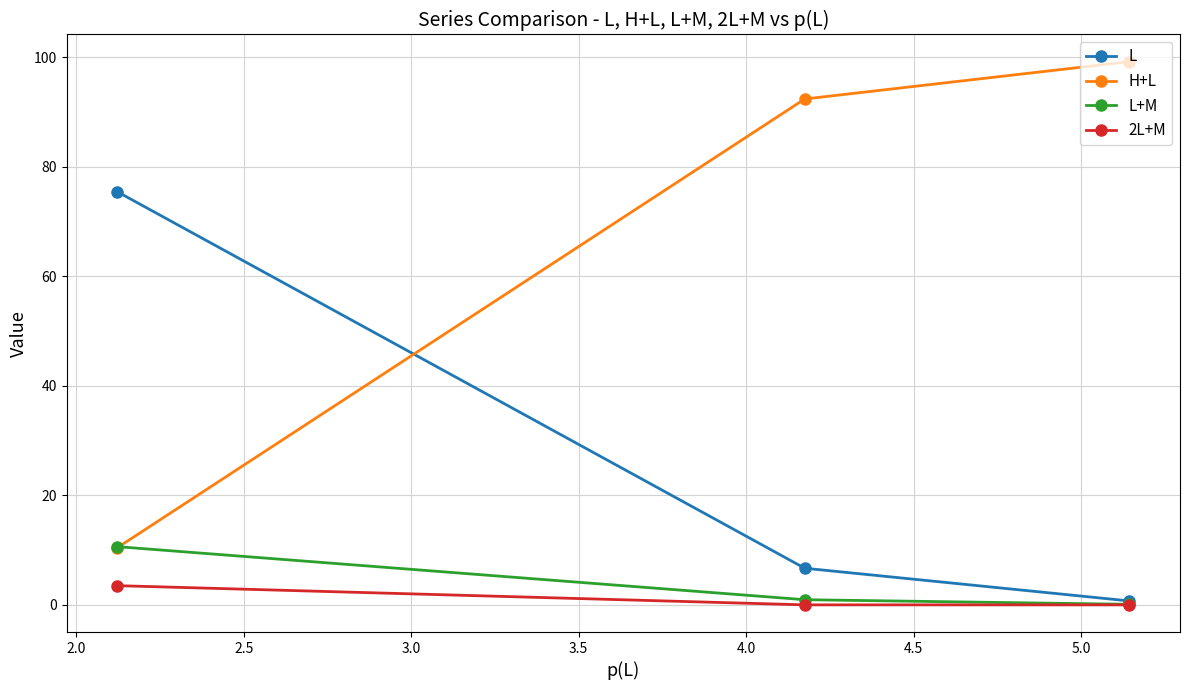

Which series has the largest total across all categories?

H+L